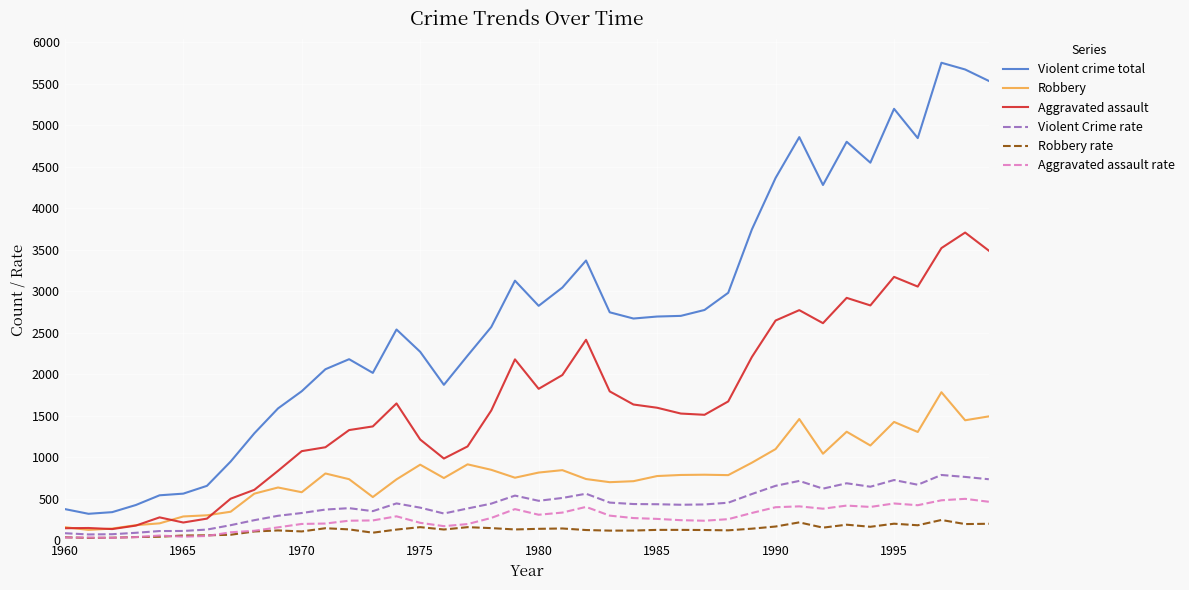

Which series has the largest total across all categories?

Violent crime total